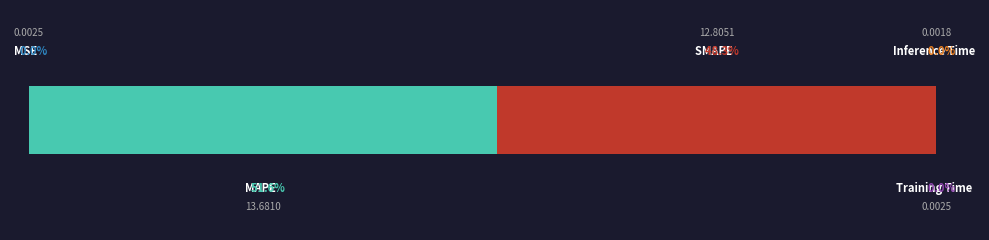

Reading right to left, transcribe all the data shown in this chart.

0.0	0.0	12.8	13.7	0.0